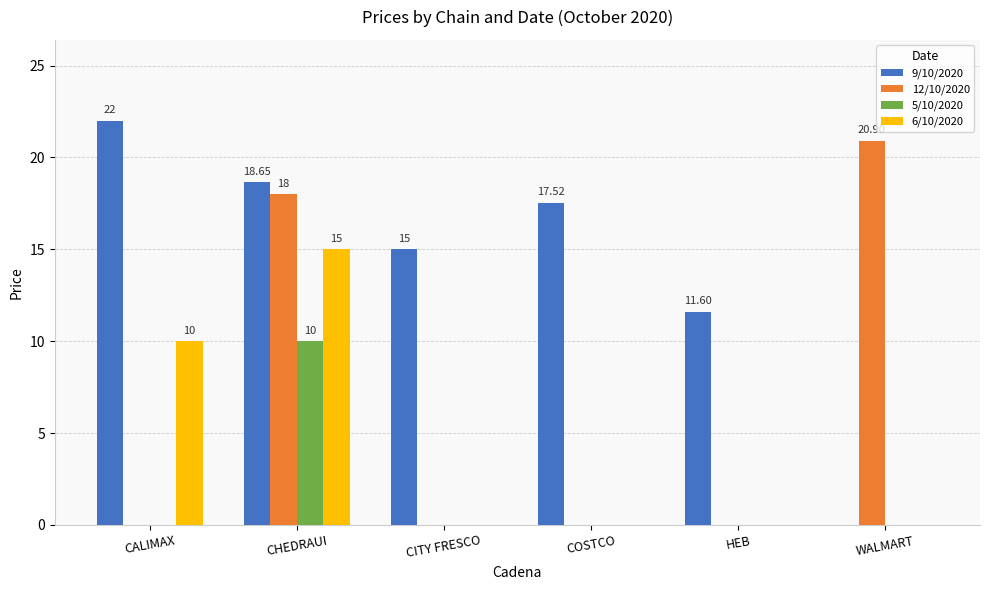

What is the sum of all 12/10/2020 values?

38.9